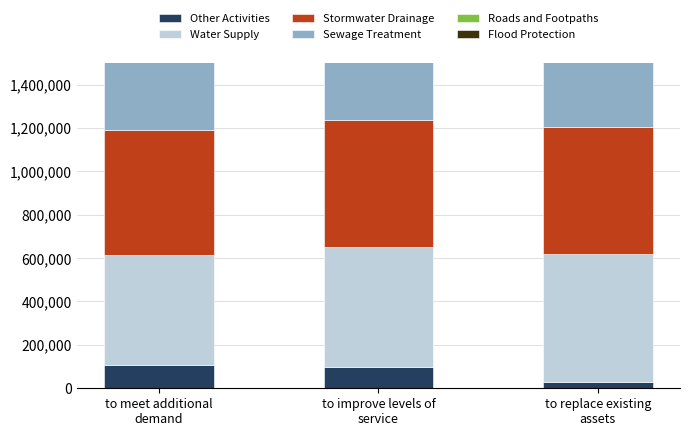

List the labels in order of Flood Protection value, smallest first.

to meet additional
demand, to improve levels of
service, to replace existing
assets